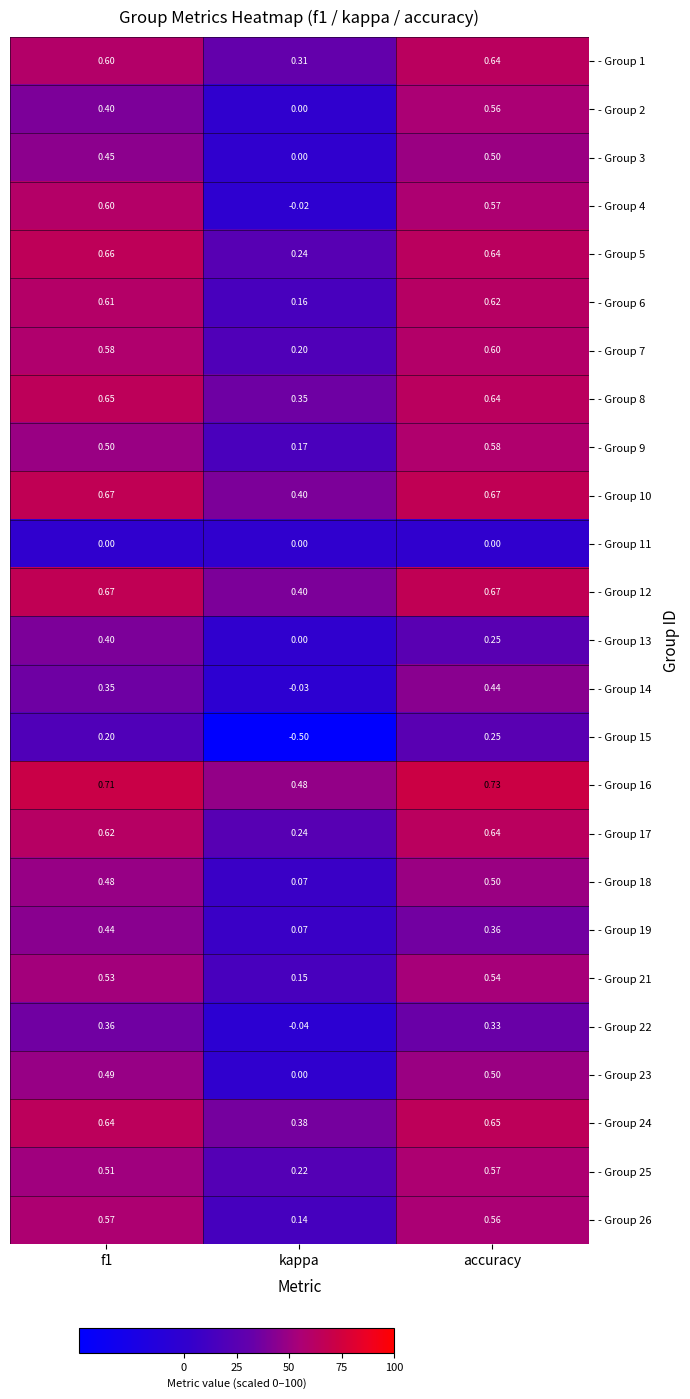

Where is - Group 2 nearest to the value 0?

kappa